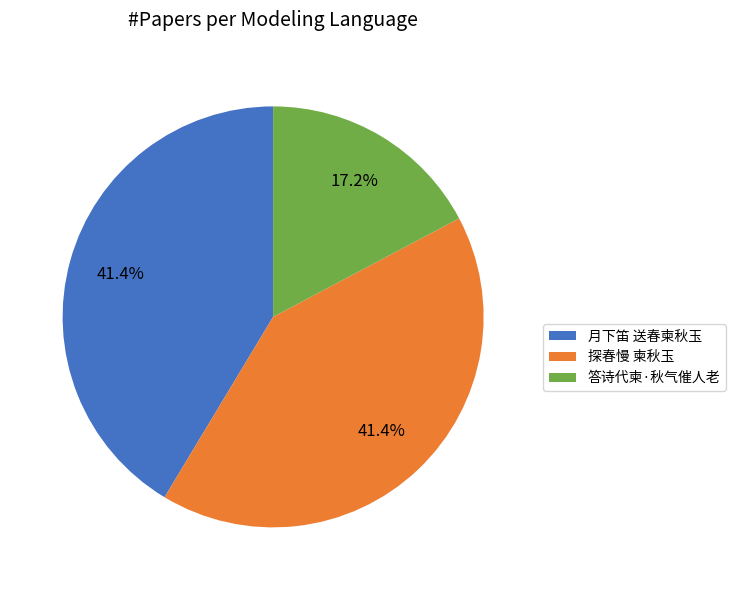

How many segments does this pie chart have?

3